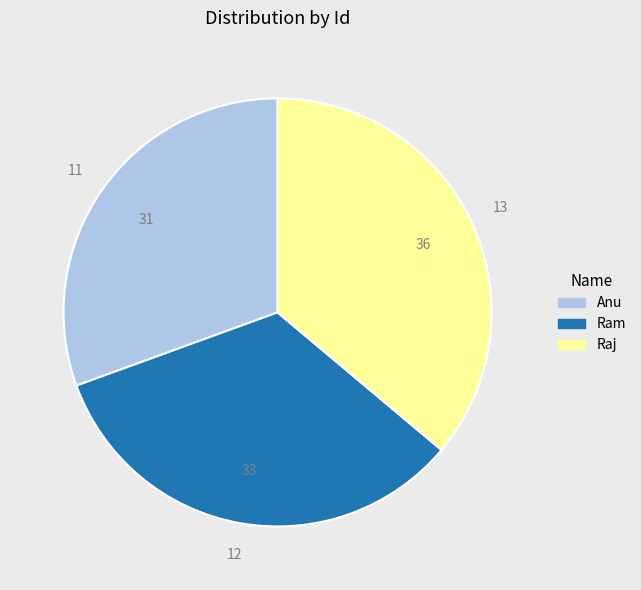

What is the largest slice in the pie chart?

Raj